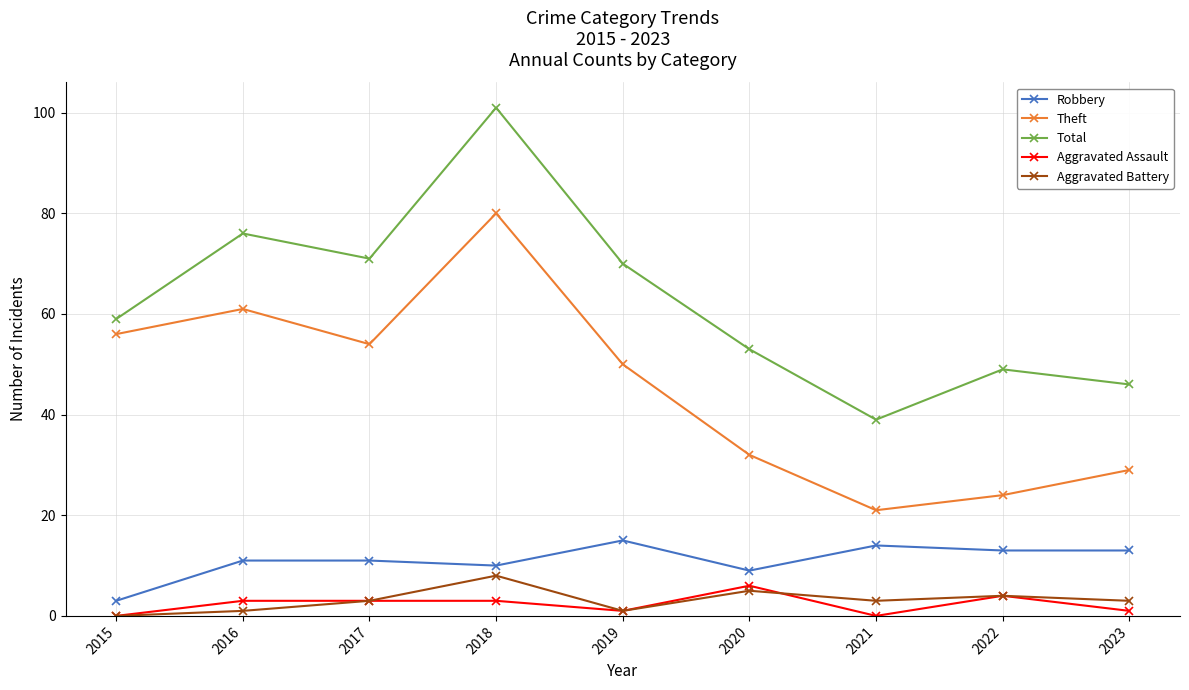

Is it true that Aggravated Assault equals 1 at 2023?

True